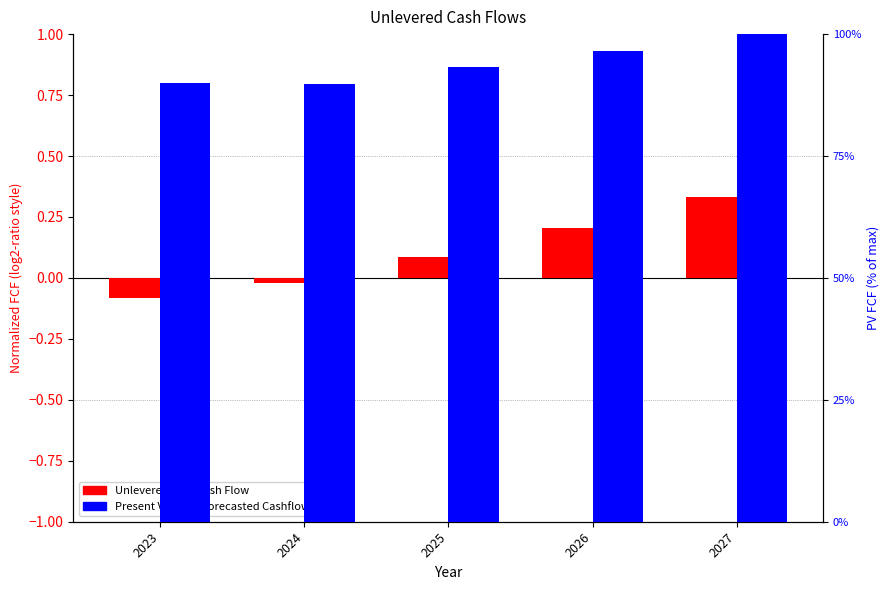

What is the value of the Present Value of Forecasted Cashflows bar at the 5th from the left?

1.0